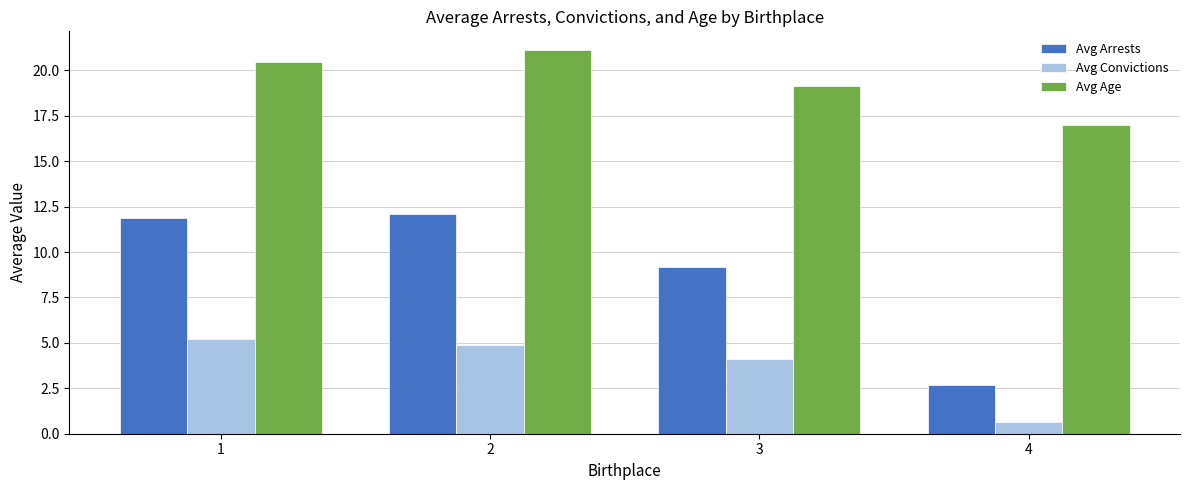

Which series has the largest total across all categories?

Avg Age